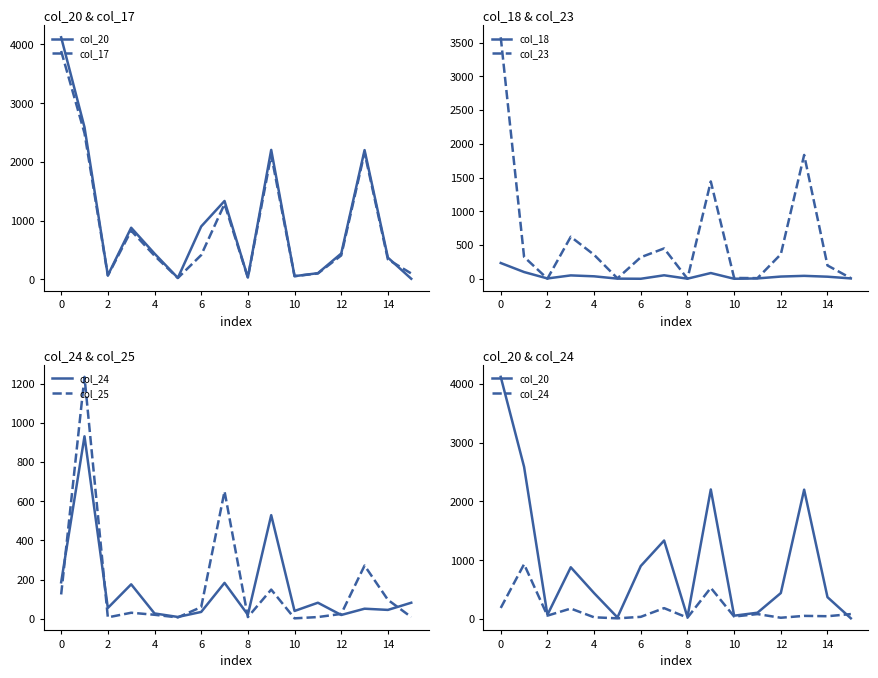

List the series in order of their peak value, lowest first.

col_18, col_24, col_25, col_23, col_17, col_20